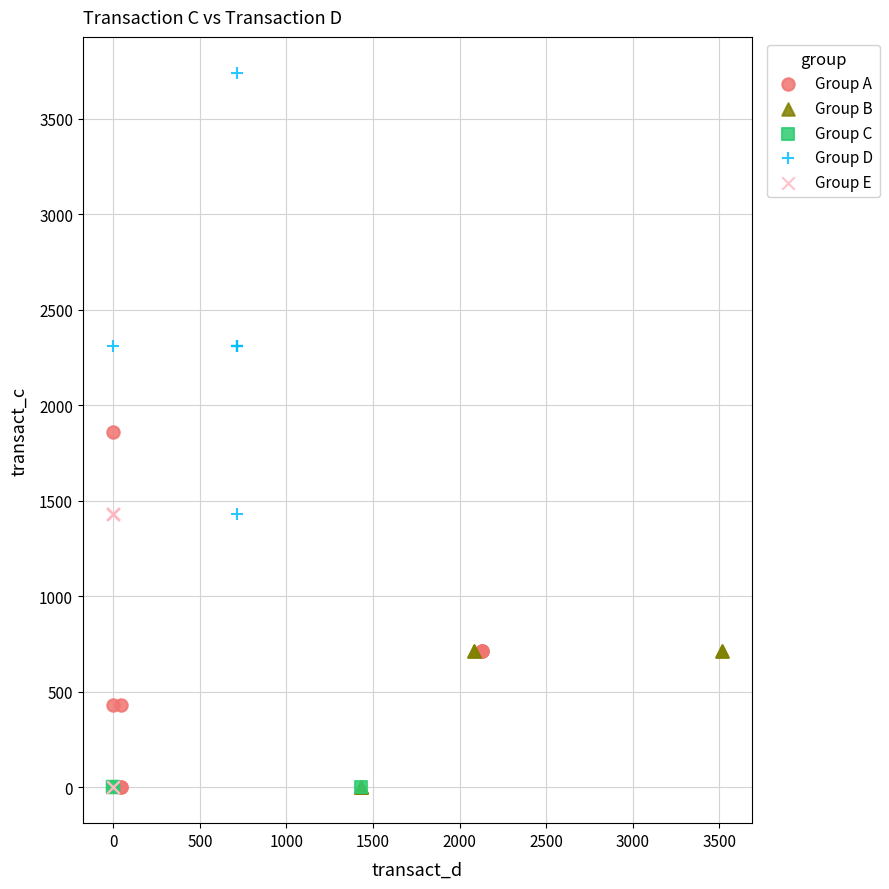

Which series contains the highest Y value?

Group D